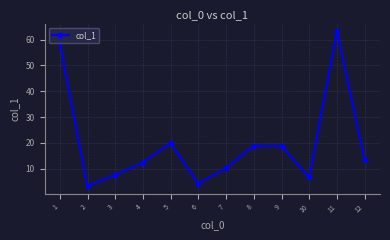

At which category does the data reach its first local peak?

5